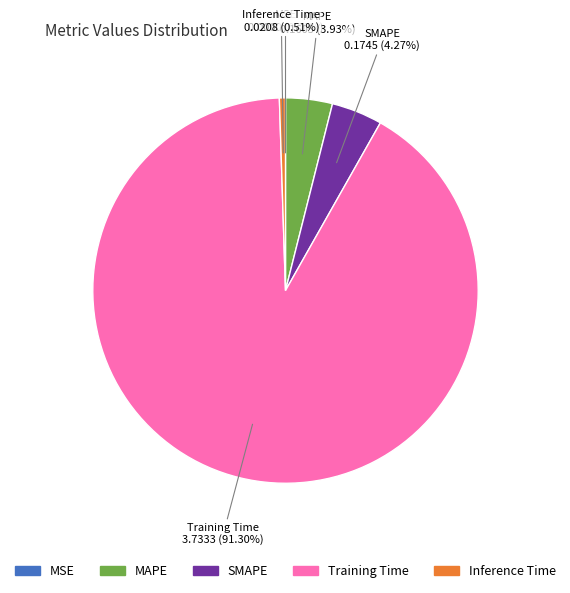

Combined, do Inference Time and MAPE account for over 50%?

No